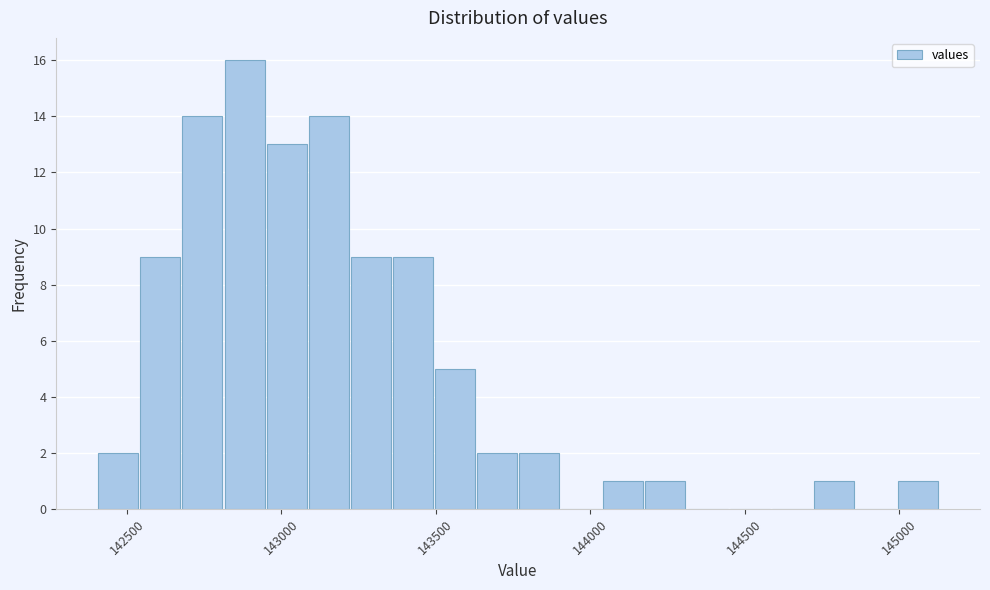

Around what value on the x-axis is the tallest bar? Give the approximate position of its centre, as read against the axis.

142900